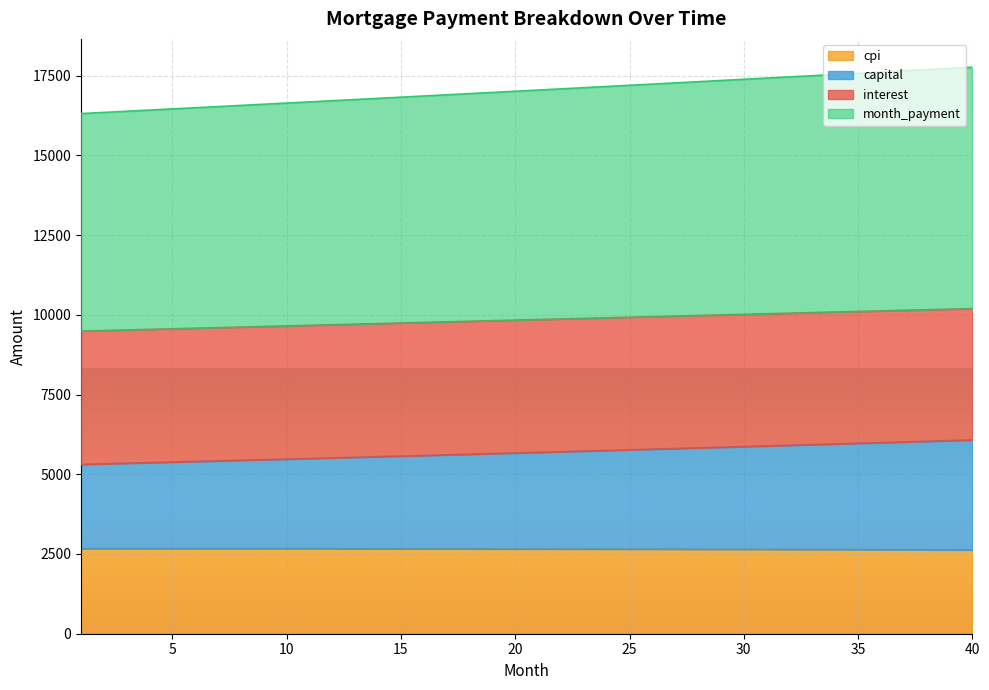

How many data points in capital are less than 5686?

20